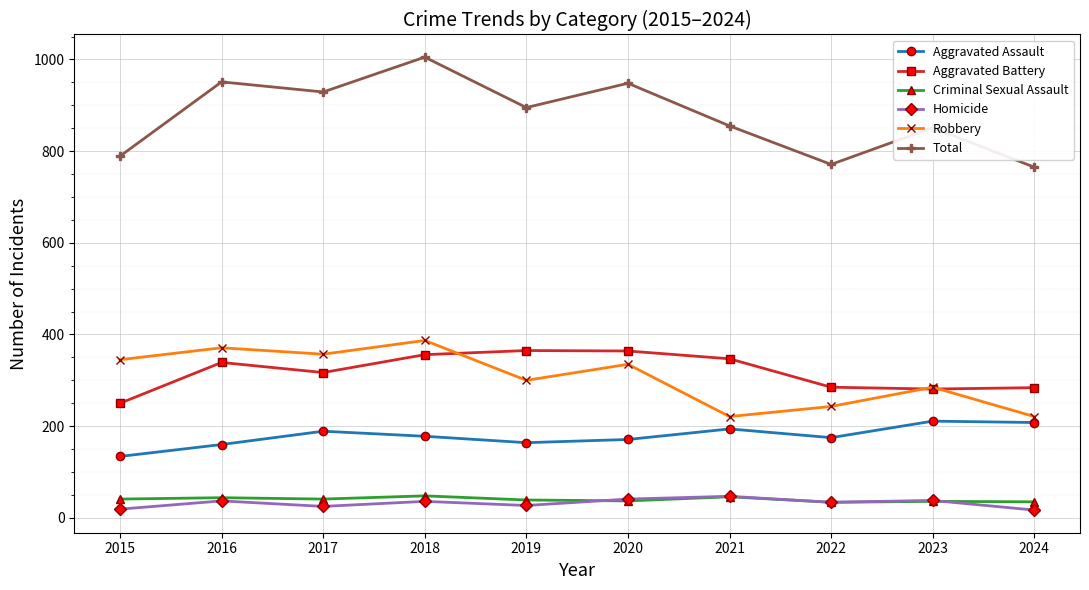

The value of Robbery at 2017 is 145. True or false?

False